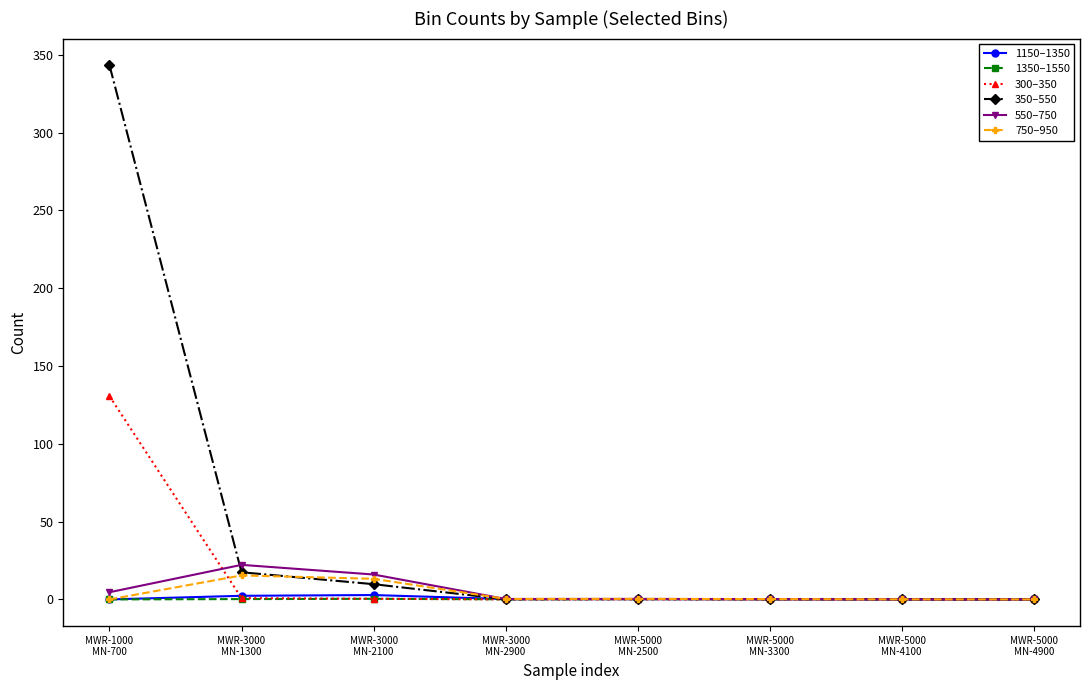

What is the sum of the 550–750 values at MWR-1000
MN-700 and MWR-5000
MN-4900?

4.6